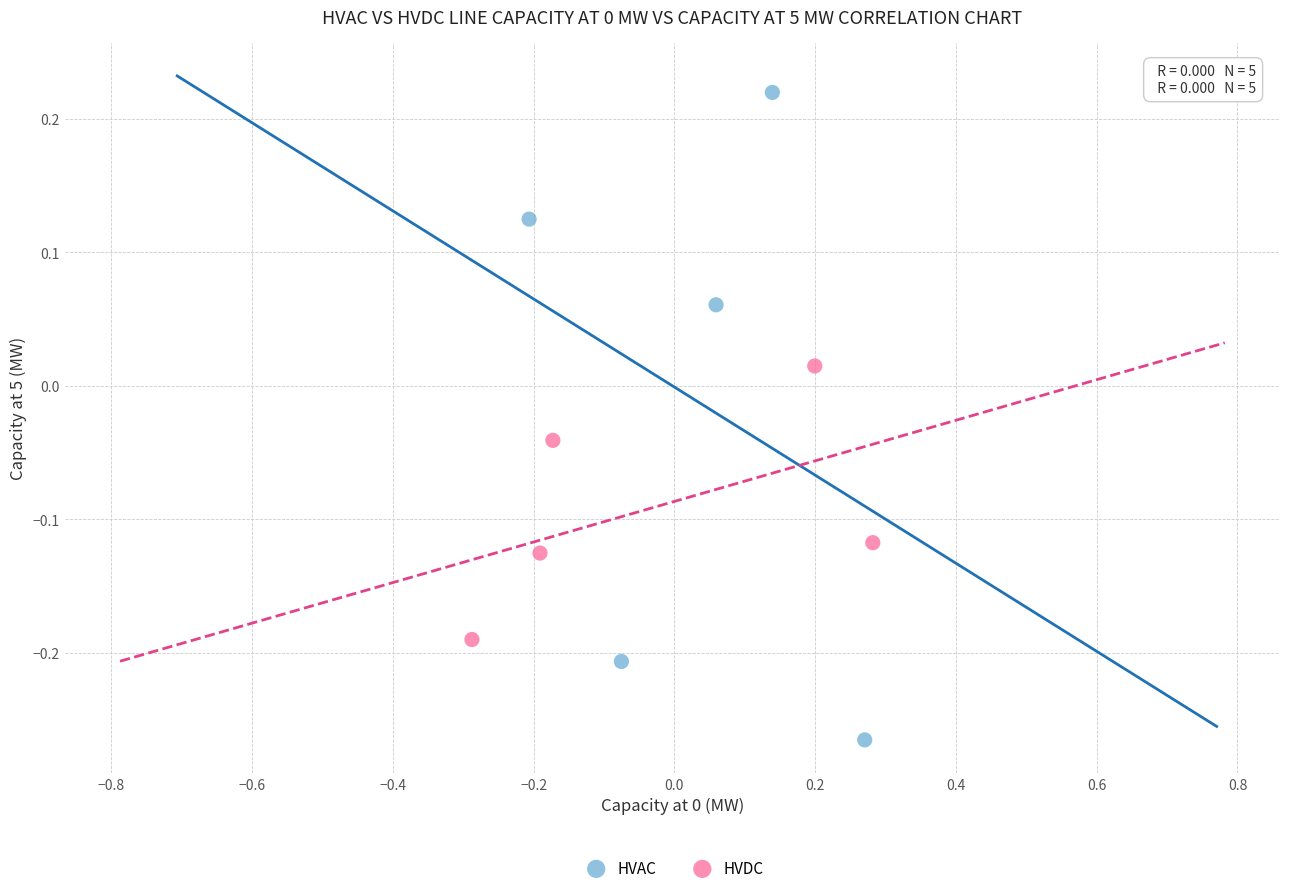

Which series contains the highest Y value?

HVAC